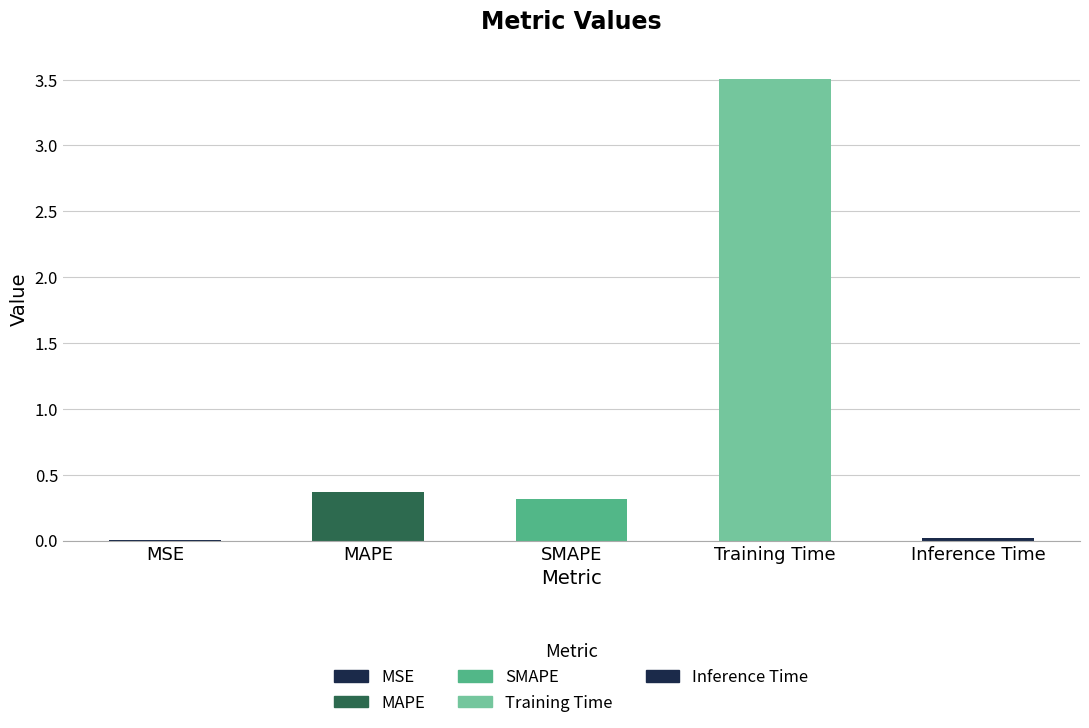

What is the sum of all values?

4.2